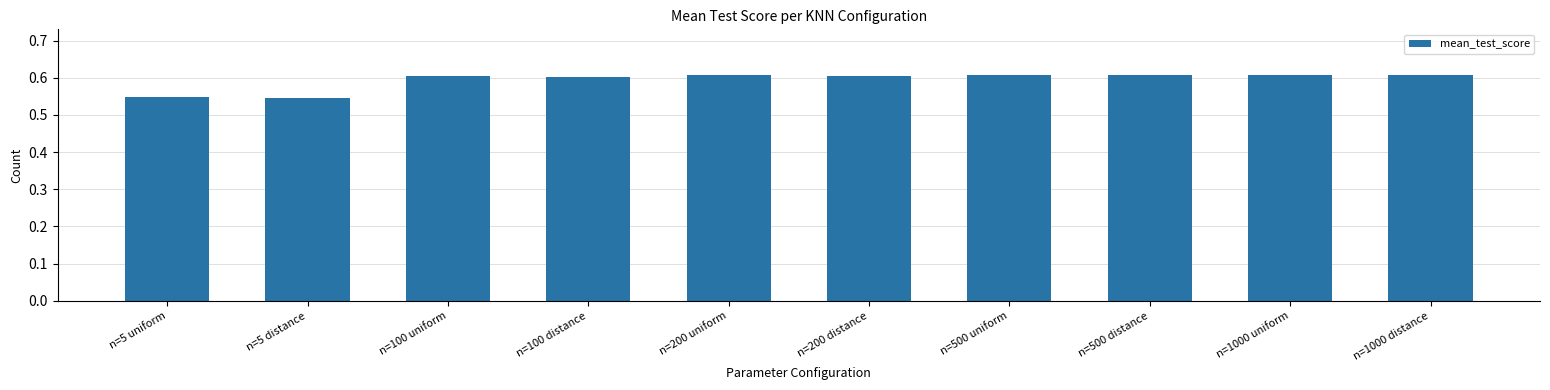

The value at n=500 uniform is 0.8. True or false?

False